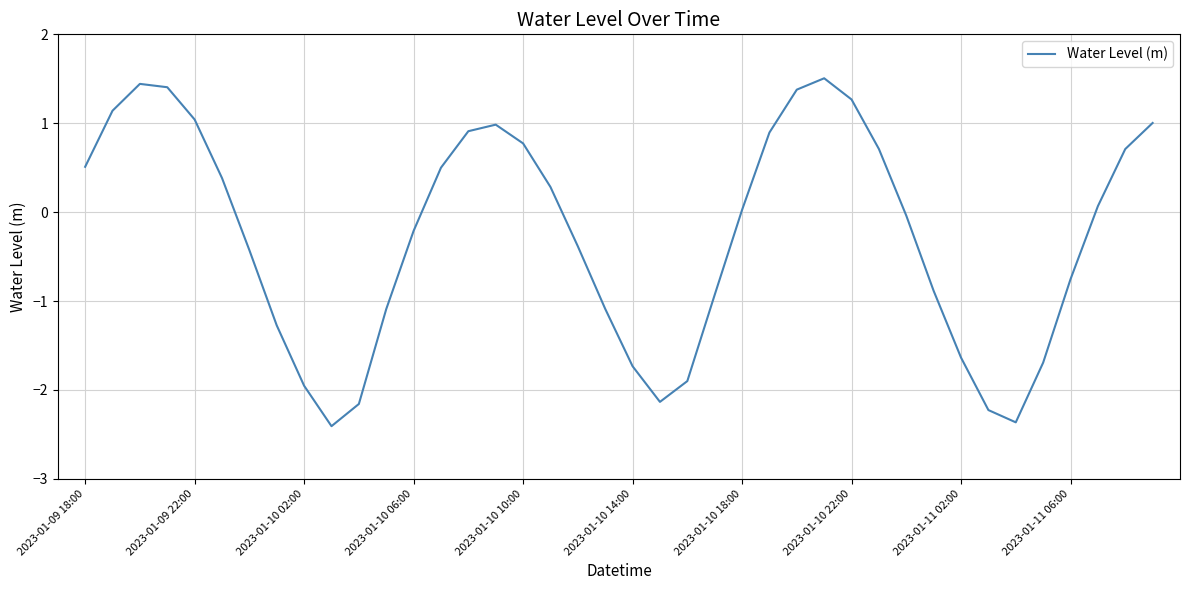

What is the difference between the maximum and minimum values?

3.9